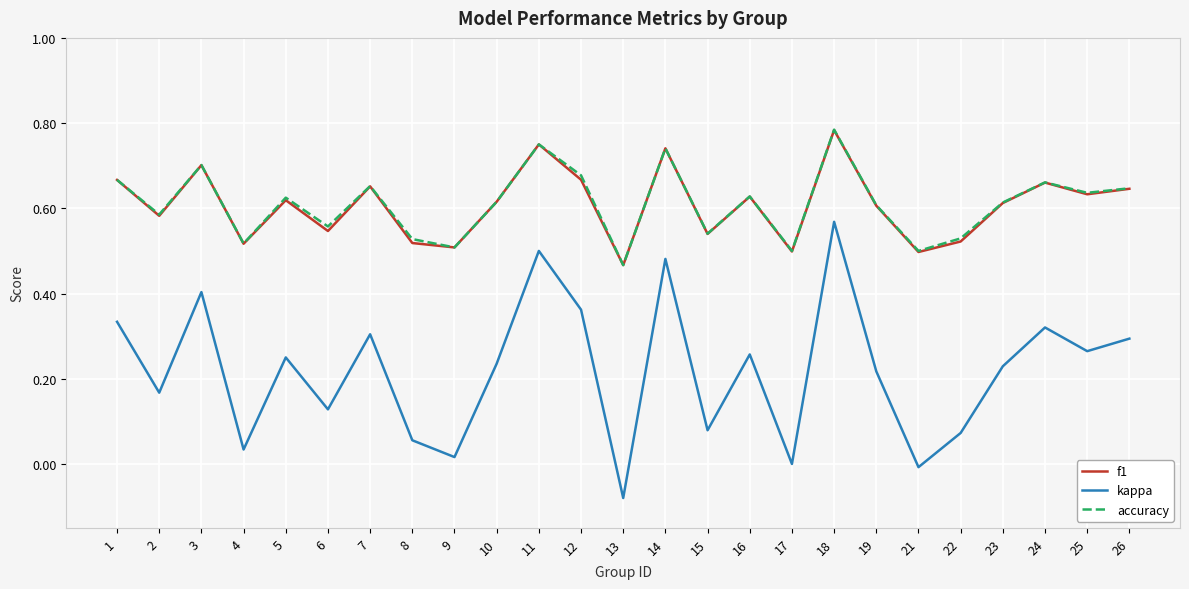

Is the value of f1 at 10 greater than the value of accuracy at 26?

No